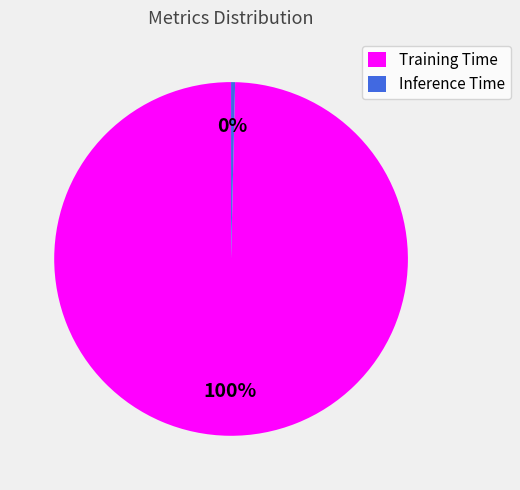

What is the largest slice in the pie chart?

Training Time